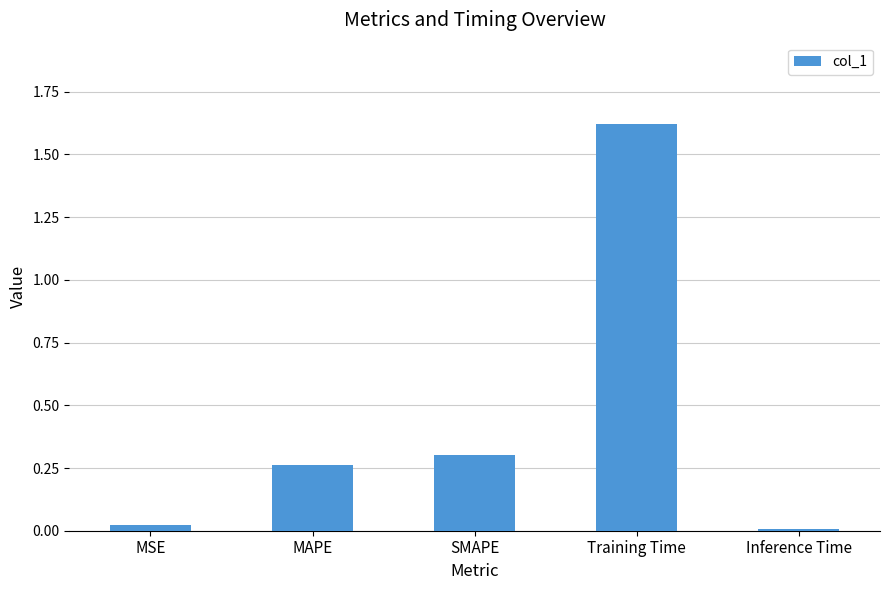

What is the sum of all values?

2.2